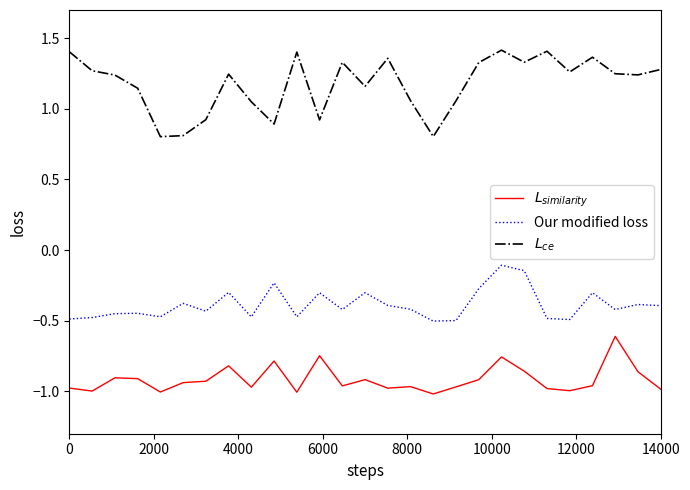

How many lines are shown in the chart?

3